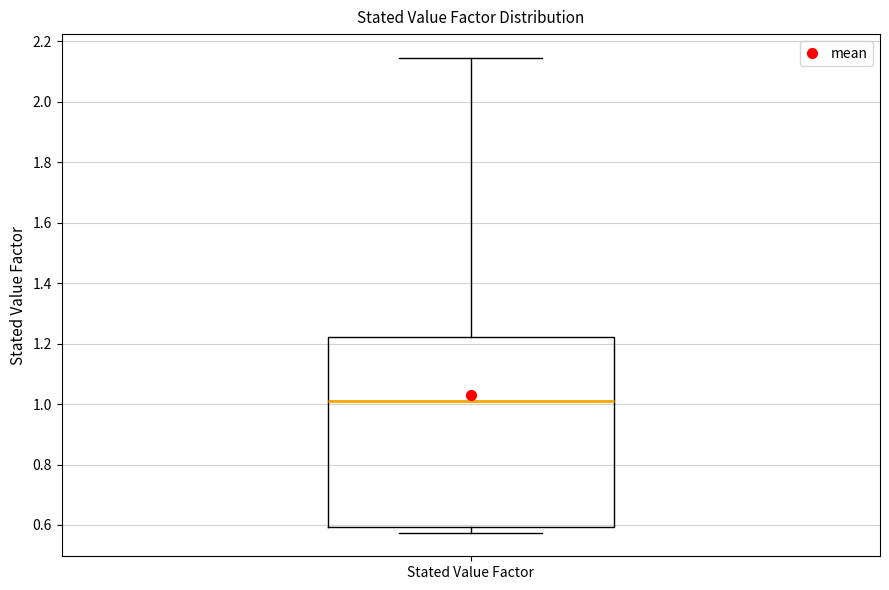

Where is the lower edge of the box for Stated Value Factor on the y-axis? The values are not printed on the chart, so give them approximately, as read against the axis.

0.60